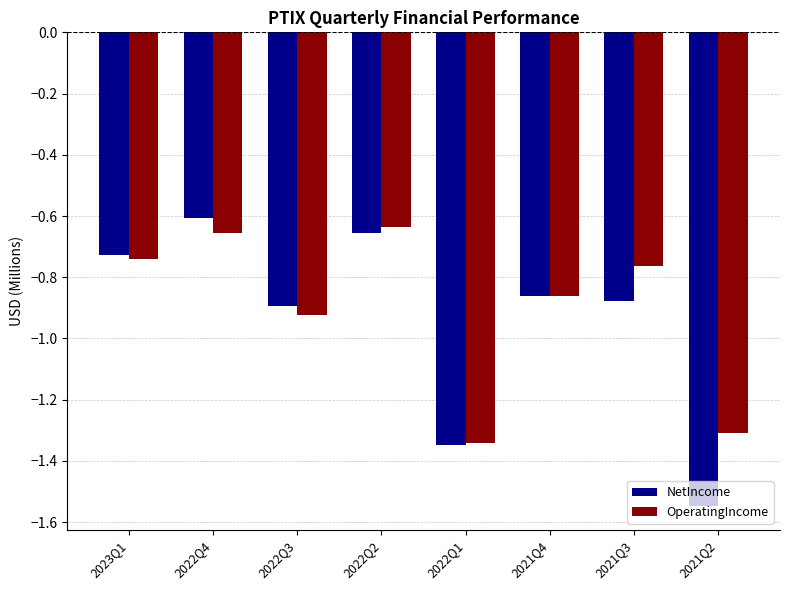

What are all the series names shown in the legend?

NetIncome, OperatingIncome